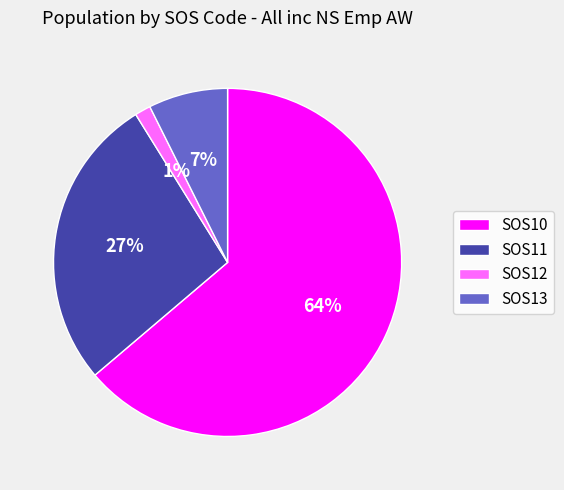

Is there a majority slice in this chart?

Yes